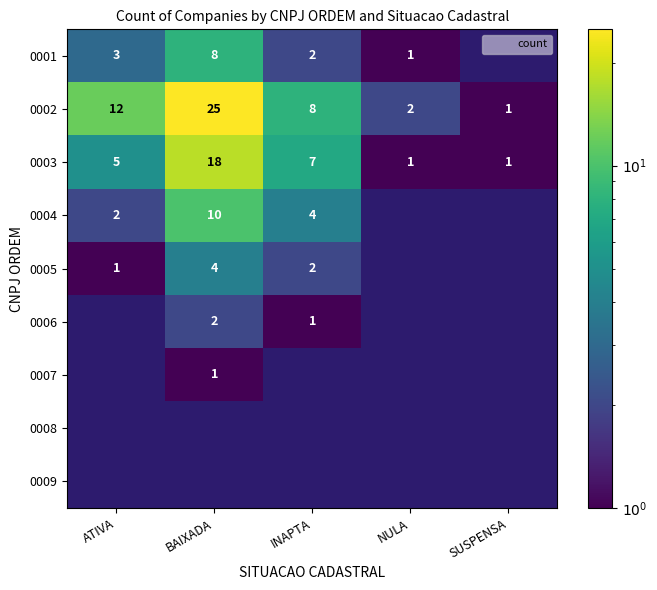

Is the value of 0002 at ATIVA greater than the value of 0004 at BAIXADA?

Yes